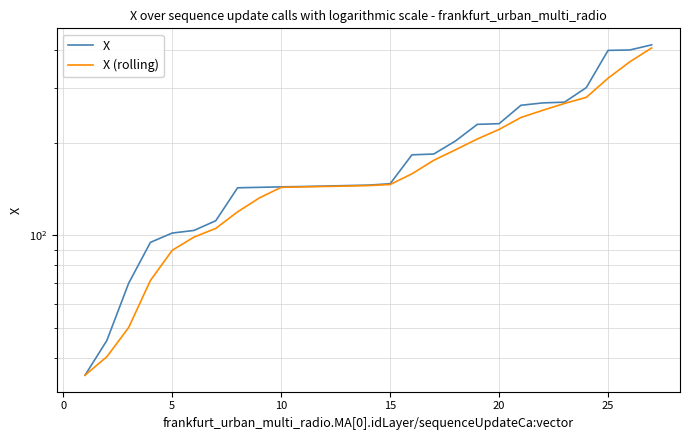

How many data points in X (rolling) are less than 145?

13